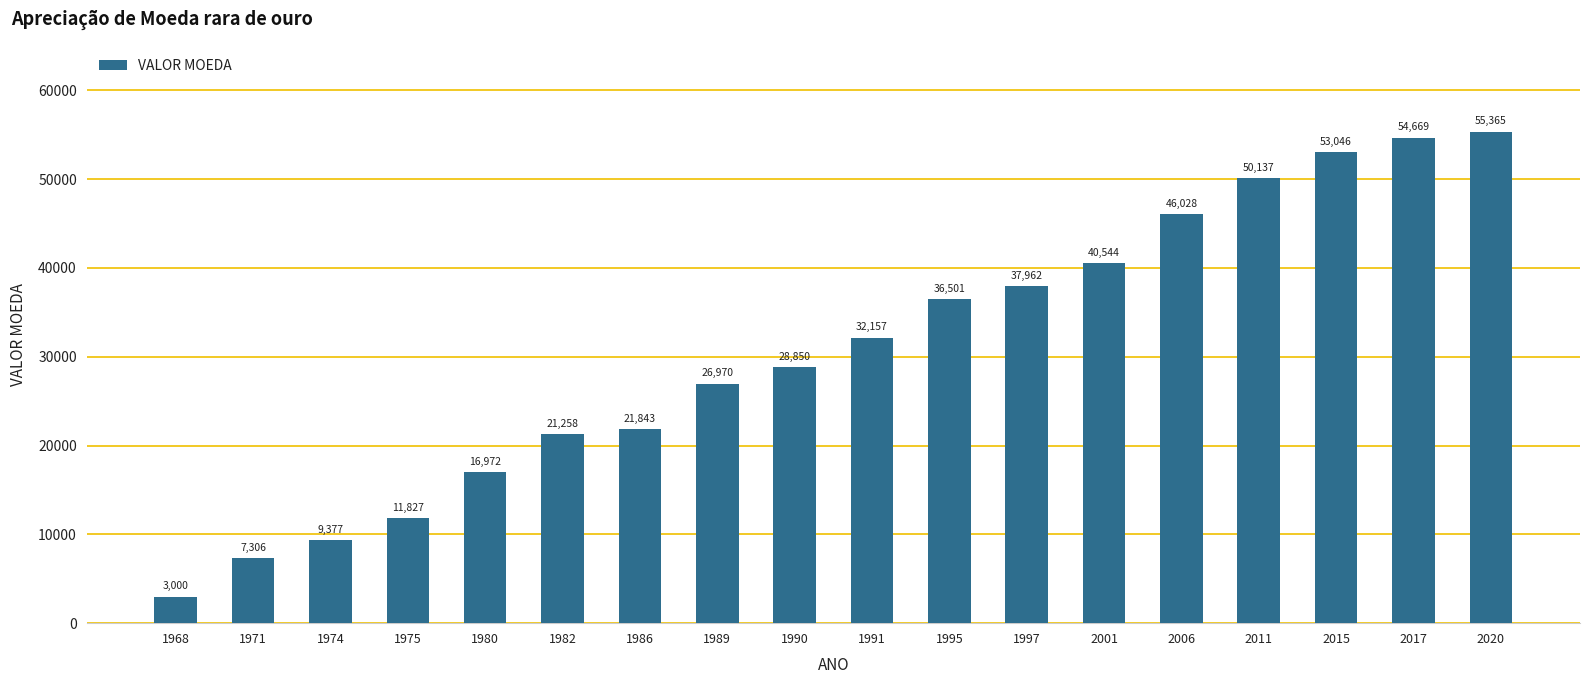

What is the value of the 13th bar from the left?

40544.4